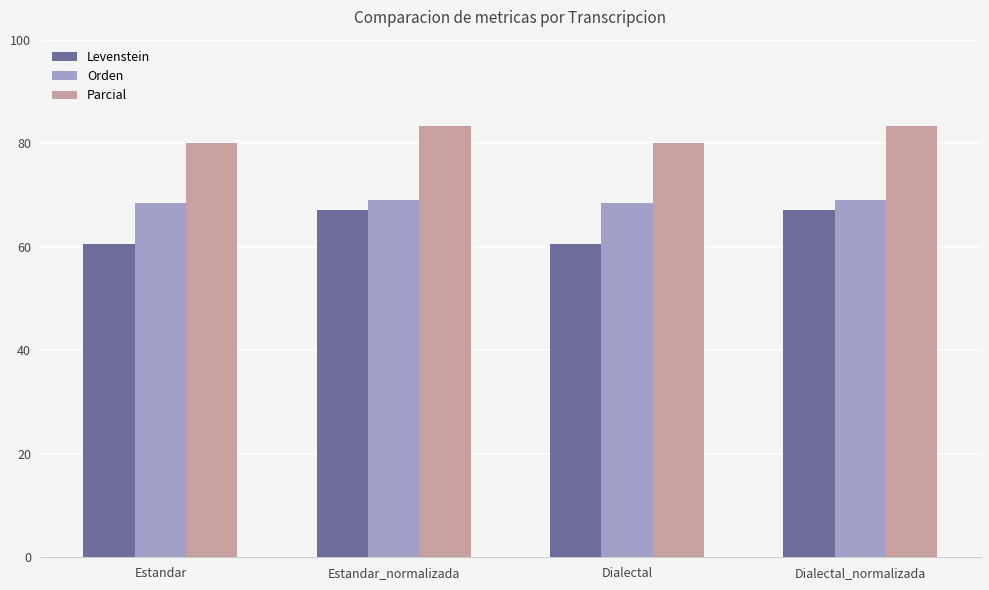

The value of Orden at Estandar is 68.5. True or false?

True